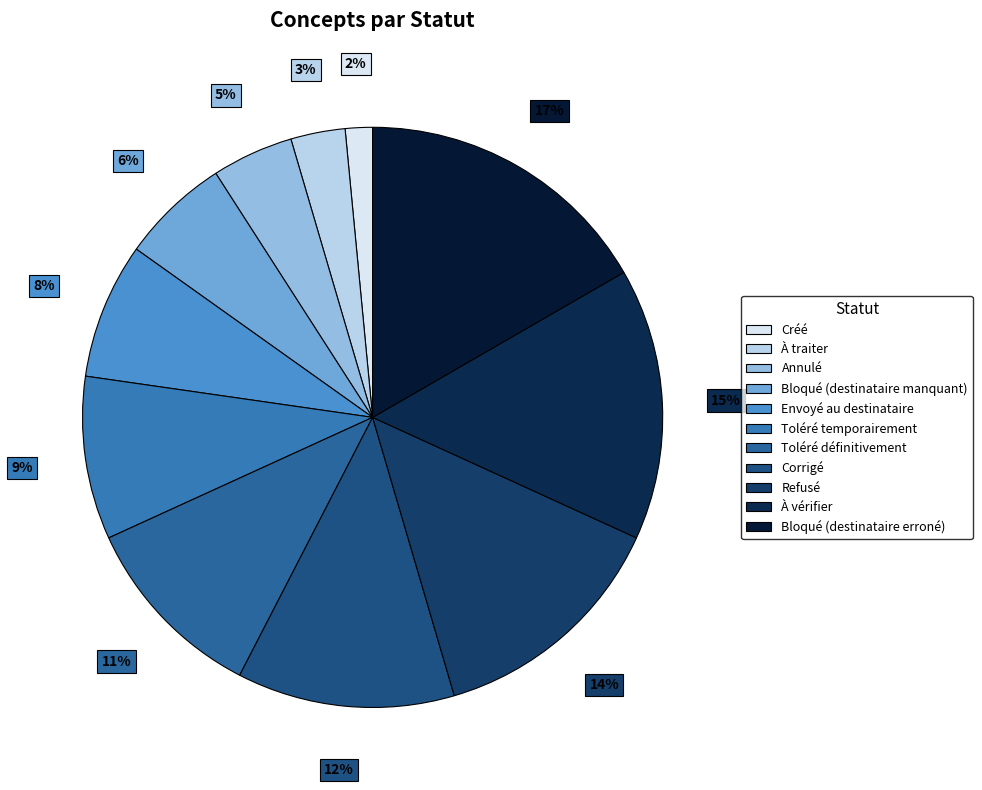

How many slices are in this pie chart?

11